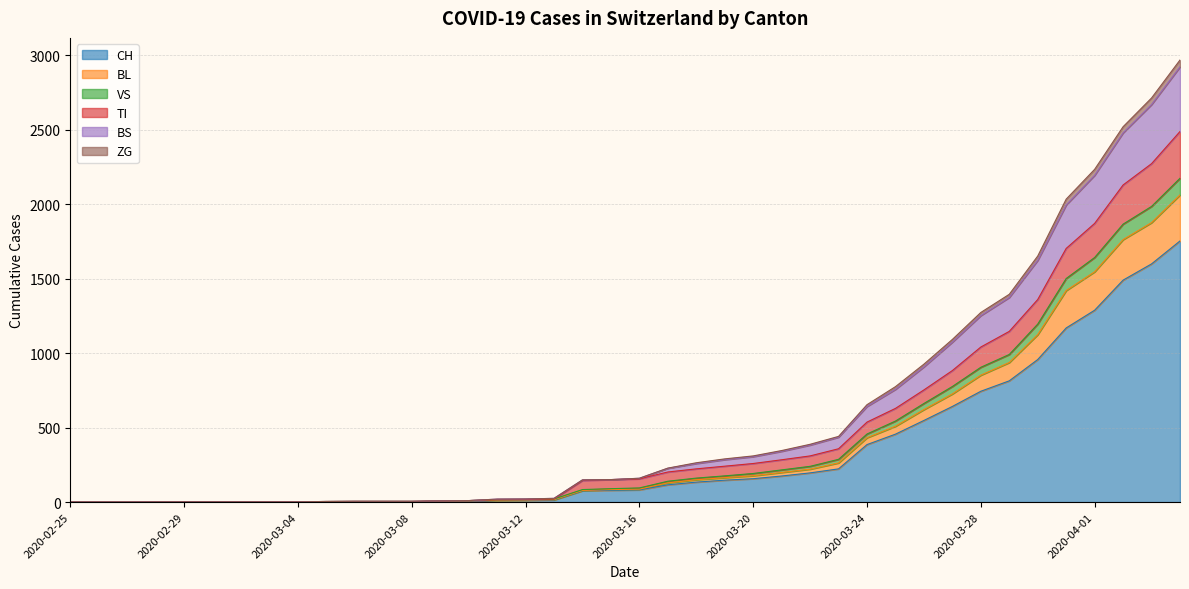

Is it true that BL equals 5 at 2020-03-06?

False